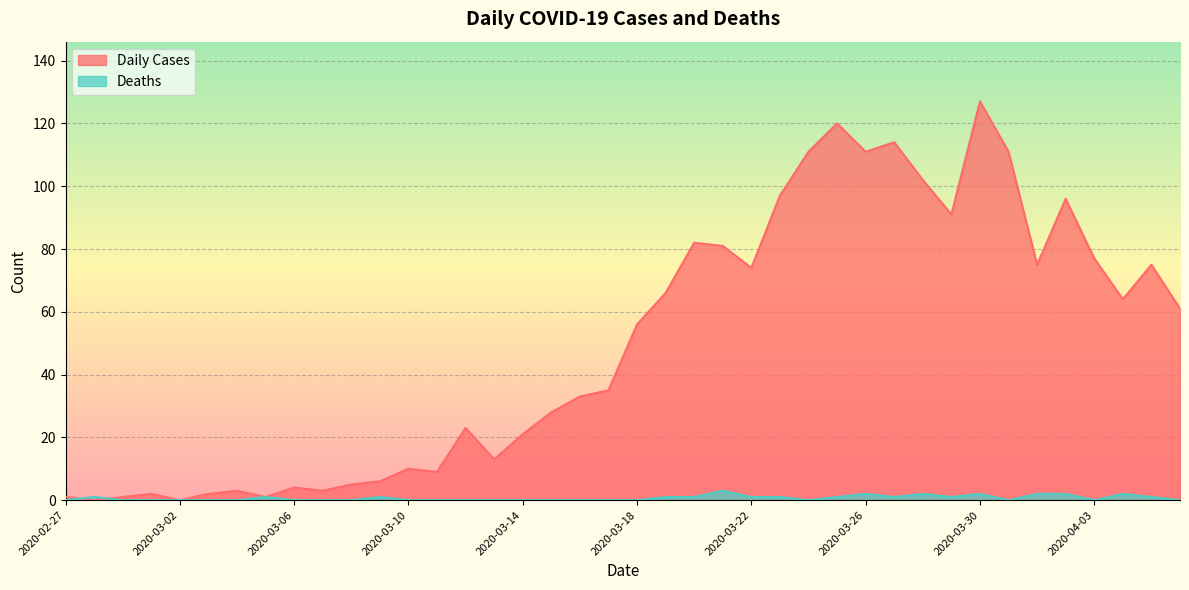

The Daily Cases series shows -77 at 2020-03-02. True or false?

False